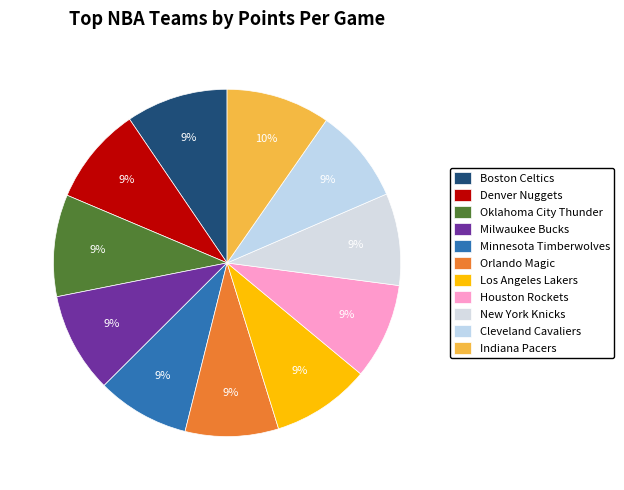

How many slices are in this pie chart?

11